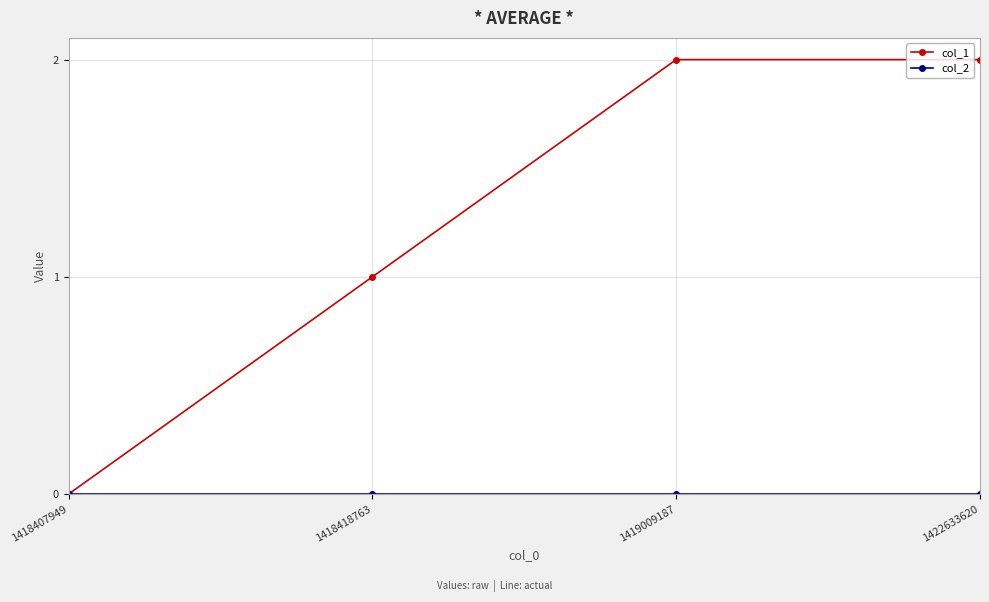

True or false: col_1 has a value of 0 at 1418407949.

True